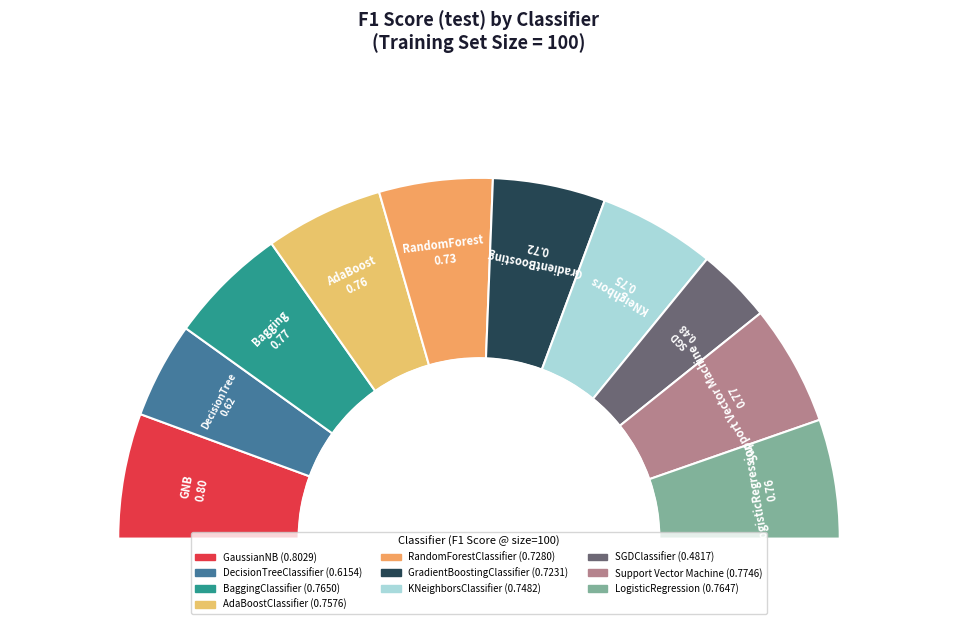

Is there a majority slice in this chart?

No